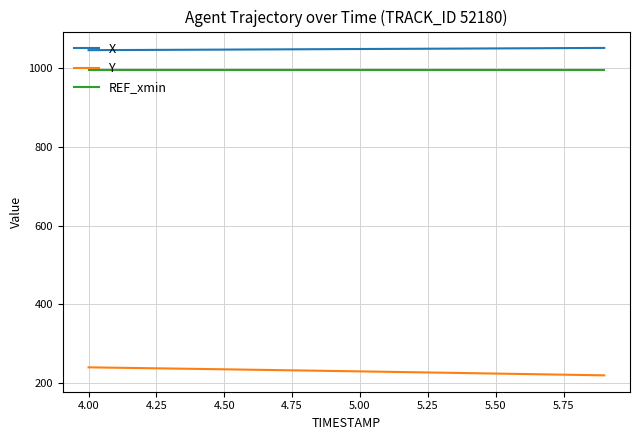

Is this an area chart (filled region under the line)?

No